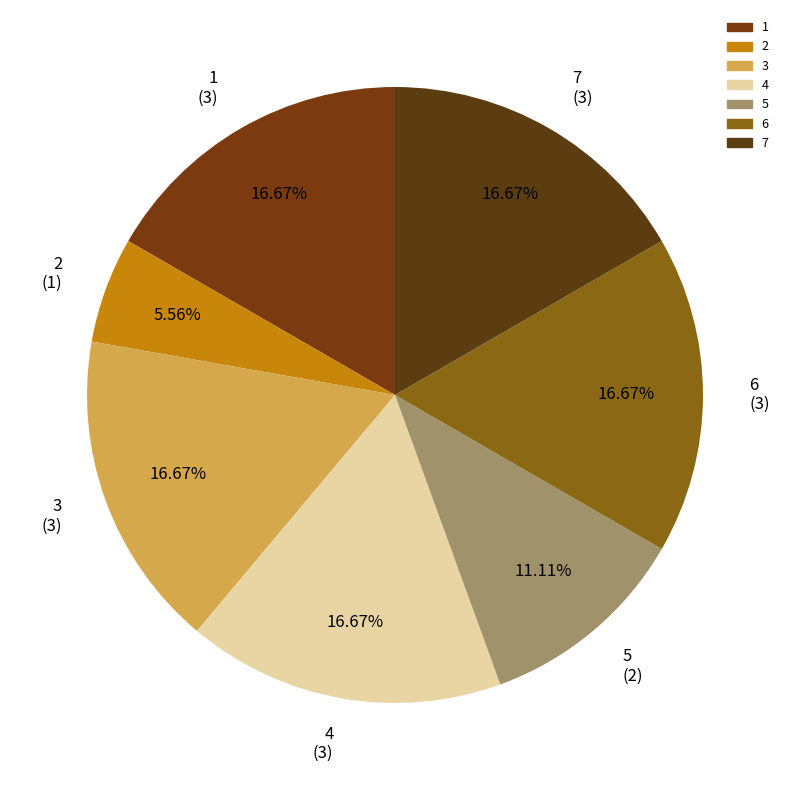

To the nearest percent, what percentage of the pie is 1?

17%